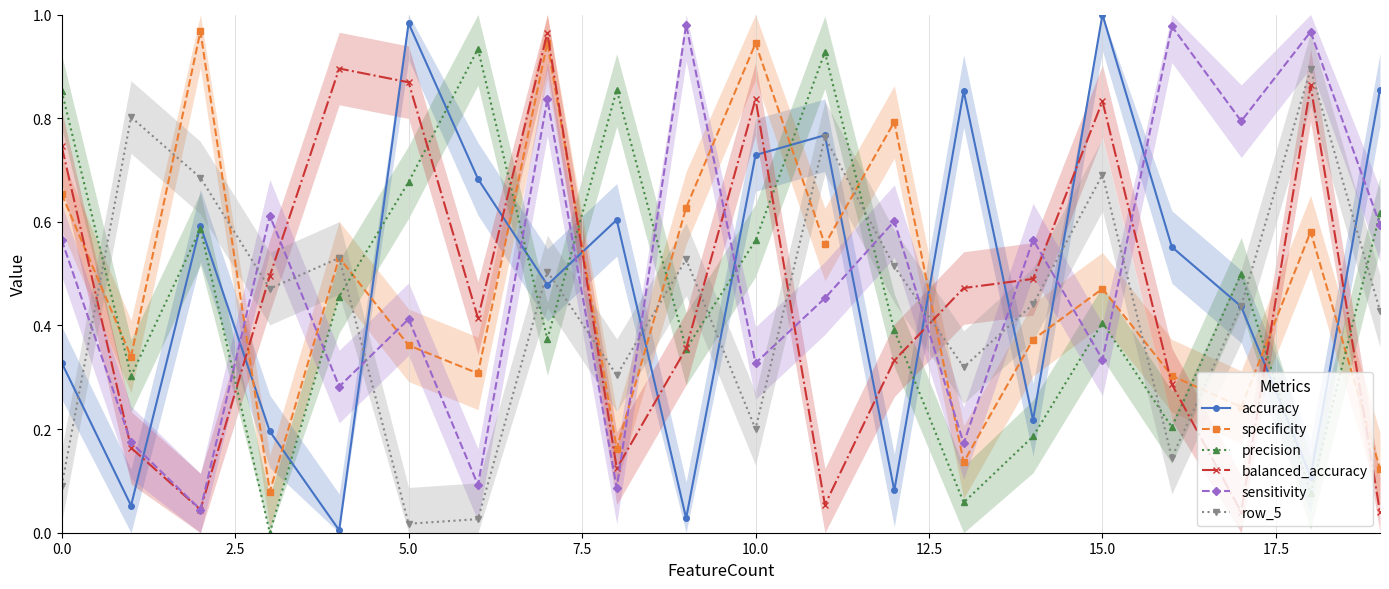

What is the total value across all series at 15?

3.7